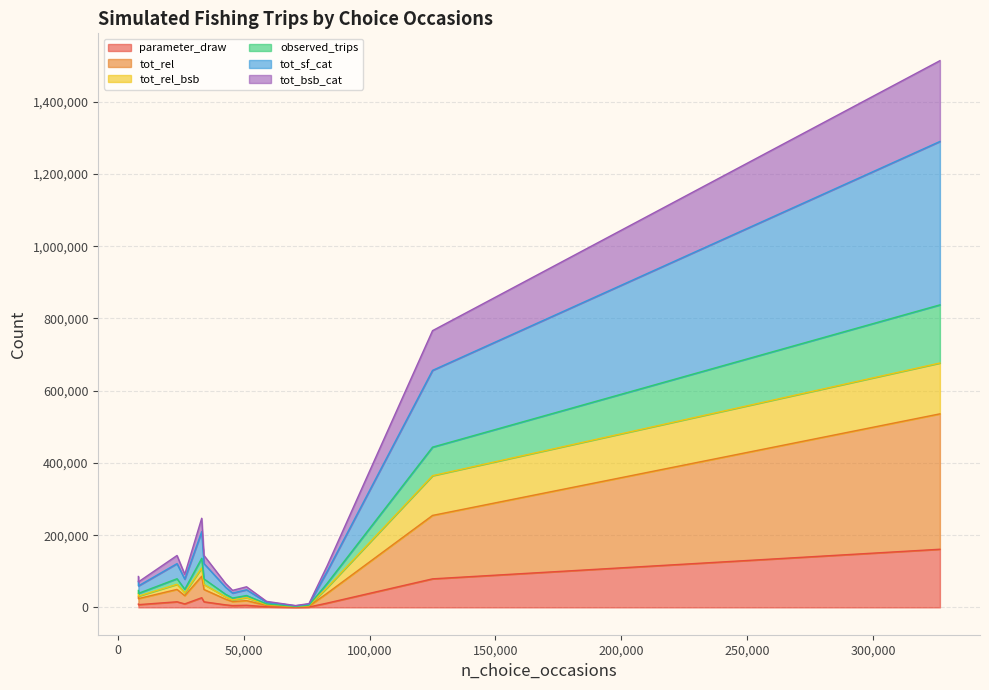

What is the value of the parameter_draw point at the 13th from the left?

11832.0